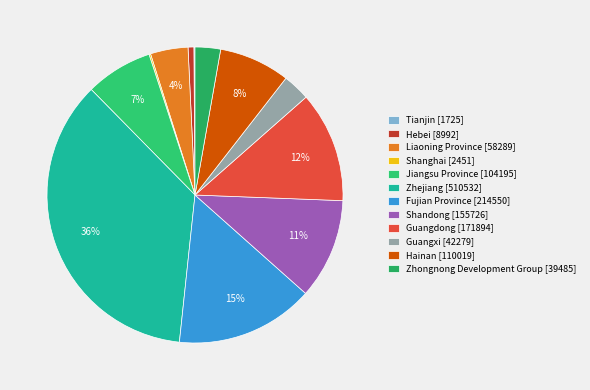

What percentage is the Hainan slice, to the nearest percent?

8%